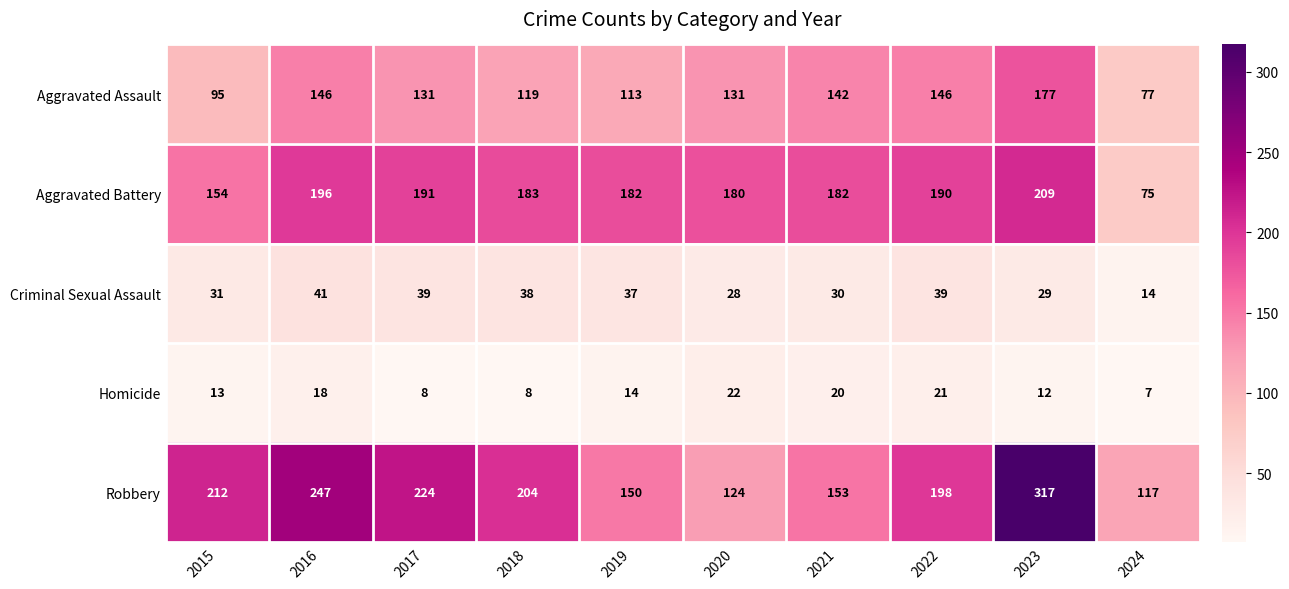

Which label corresponds to the largest value in the chart?

2023